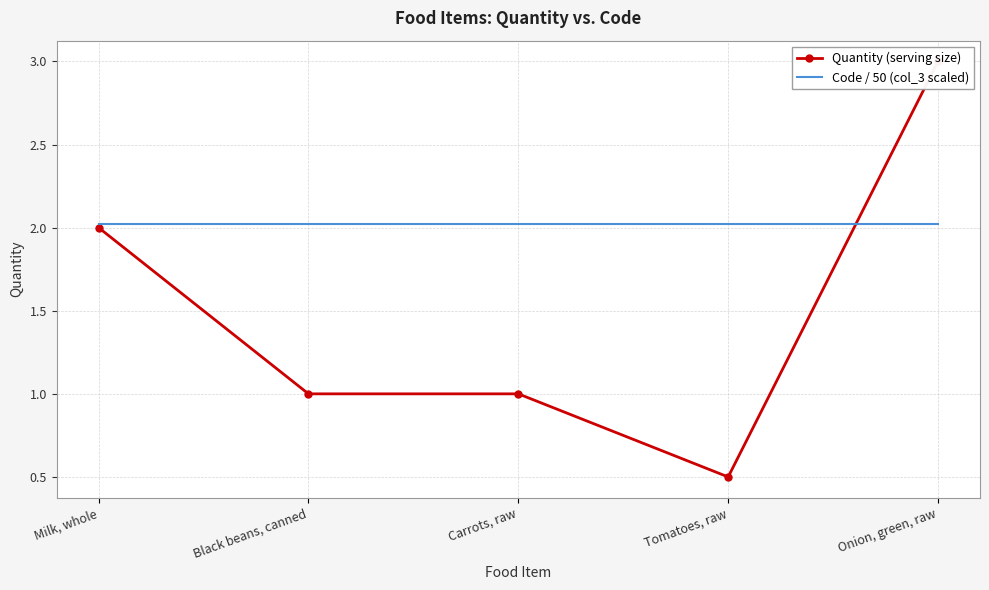

Between Tomatoes, raw and Black beans, canned, which is larger?

Black beans, canned